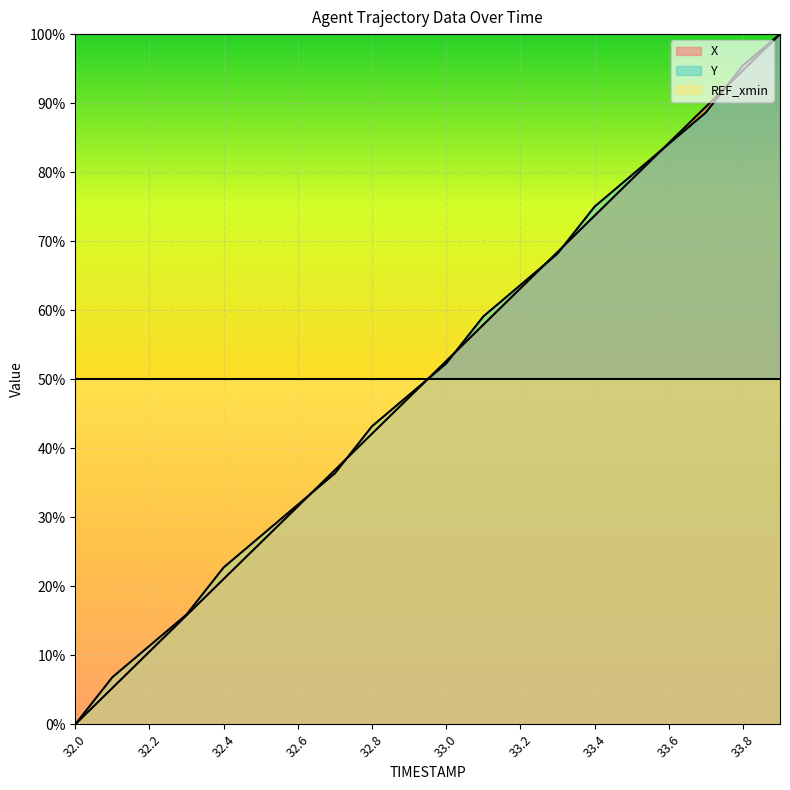

True or false: X has a value of 29.4 at 33.9.

False